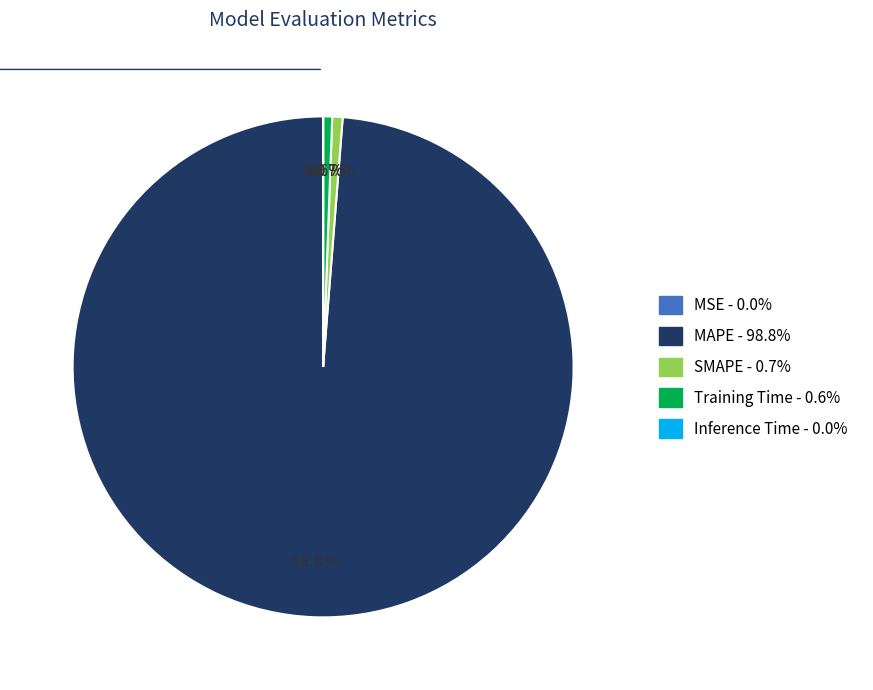

Is MAPE the majority of the pie?

Yes